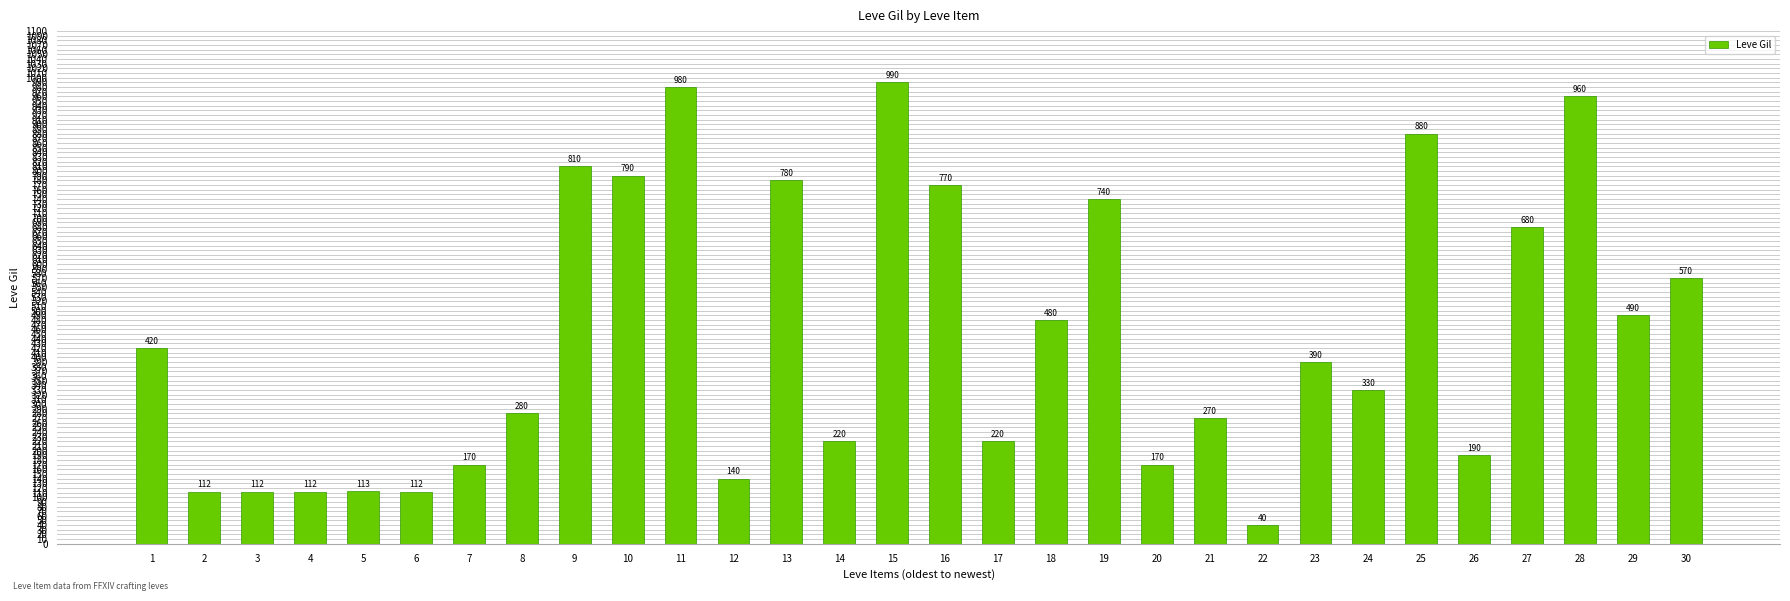

What is the difference between the maximum and minimum values?

950